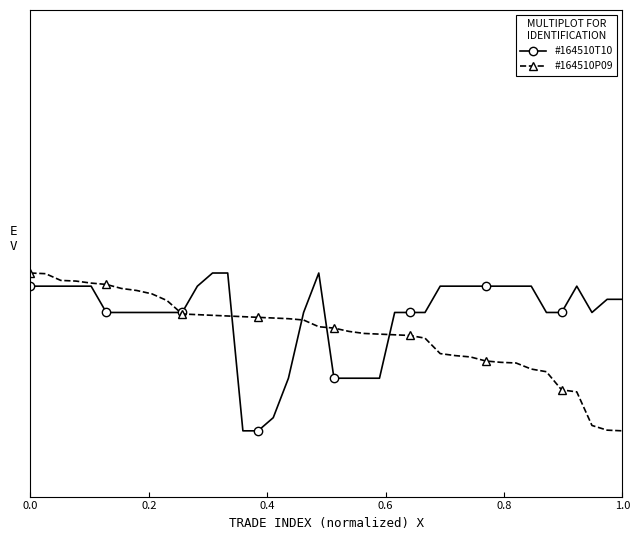

In #164510T10, how many points are lower than both neighbors (excluding endpoints)?

1